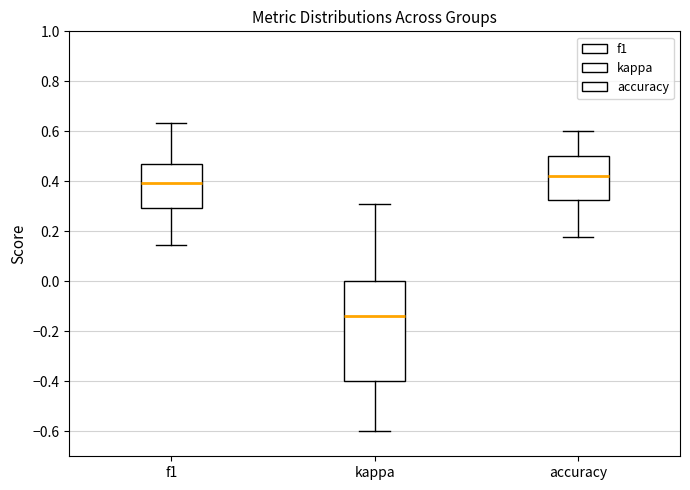

Reading left to right, read every box against the y-axis: the position of its median line, the range the box covers, and the ends of its whiskers. The values are not printed on the chart, so give them approximately, as read against the axis.

f1: median 0.40, box 0.30 to 0.48, whiskers 0.14 to 0.64
kappa: median -0.14, box -0.40 to 0.00, whiskers -0.60 to 0.32
accuracy: median 0.42, box 0.32 to 0.50, whiskers 0.18 to 0.60